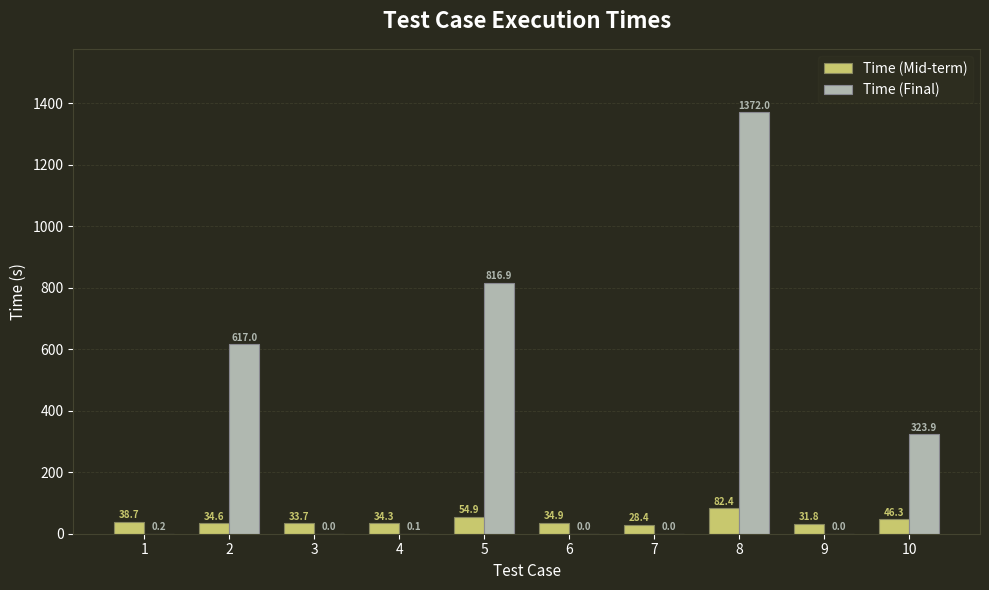

What is the greatest value displayed?

1372.0